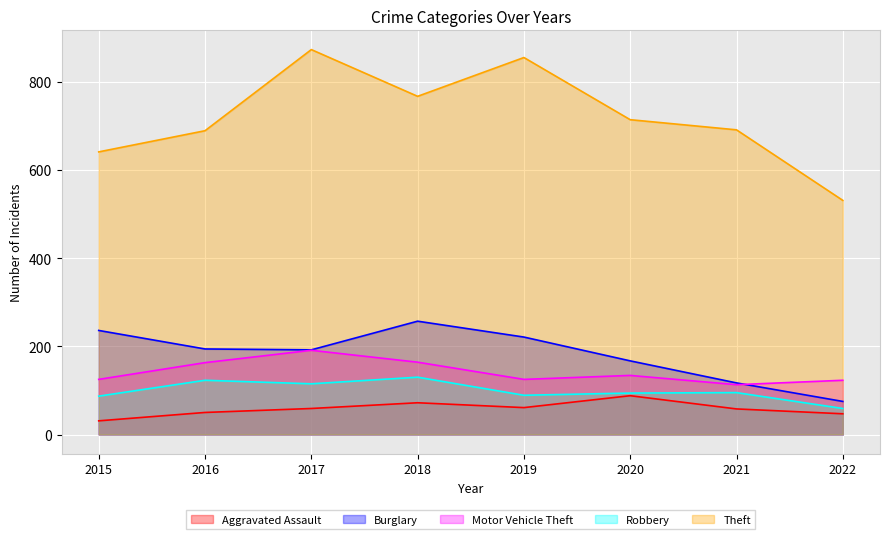

At which category does Theft reach its first local peak?

2017